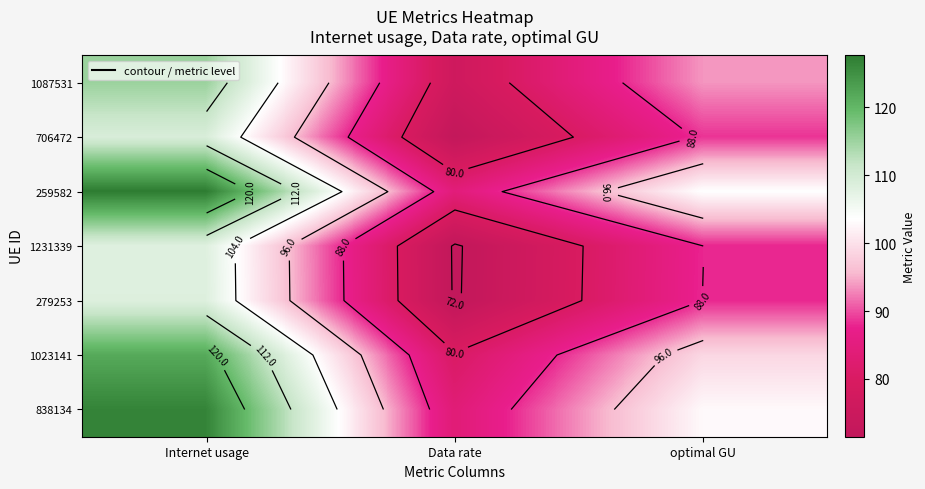

List the labels in order of 279253 value, largest first.

Internet usage, optimal GU, Data rate